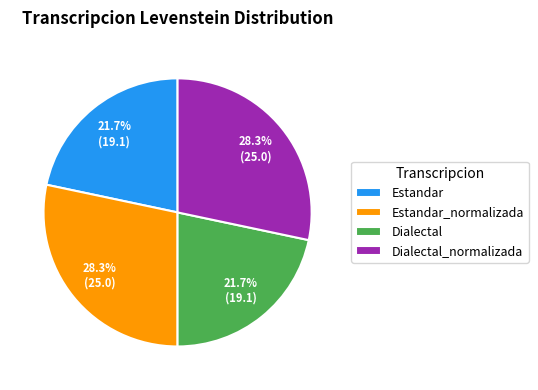

Does any single category account for the majority?

No